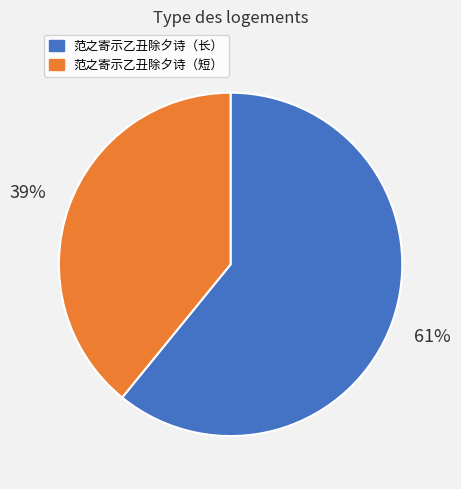

To the nearest percent, what is the average slice percentage?

50%